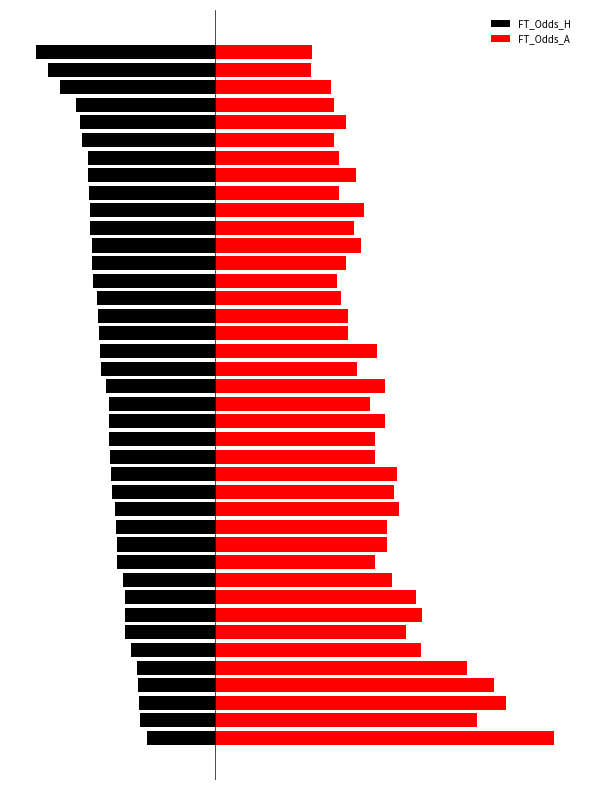

Which series has the widest spread of values?

FT_Odds_A